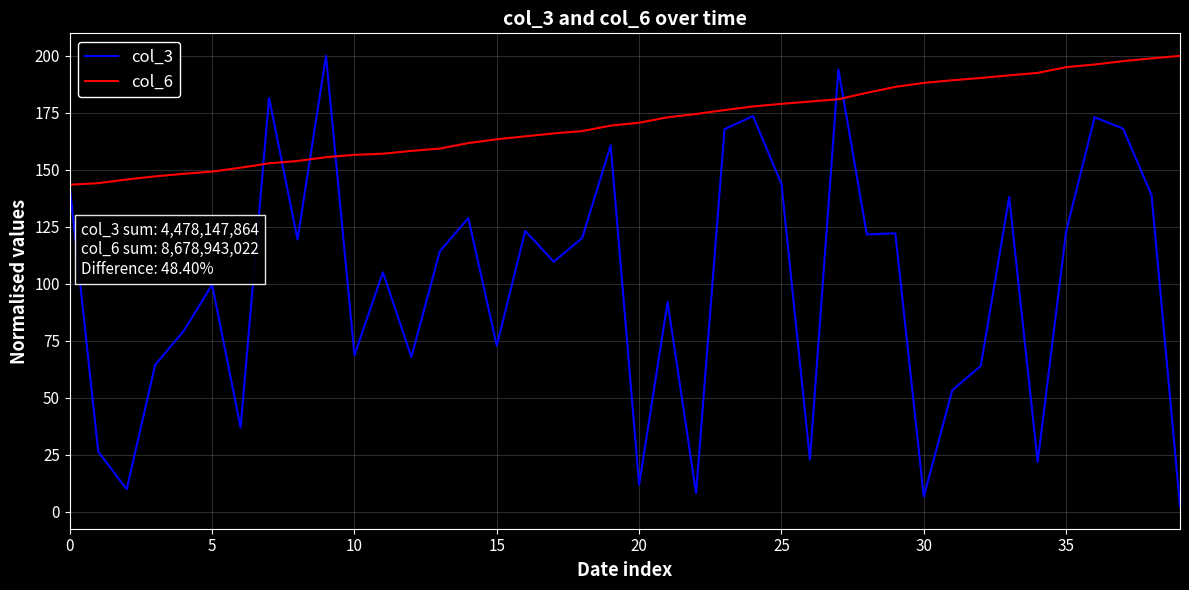

Which series has the largest range (max minus min)?

col_3